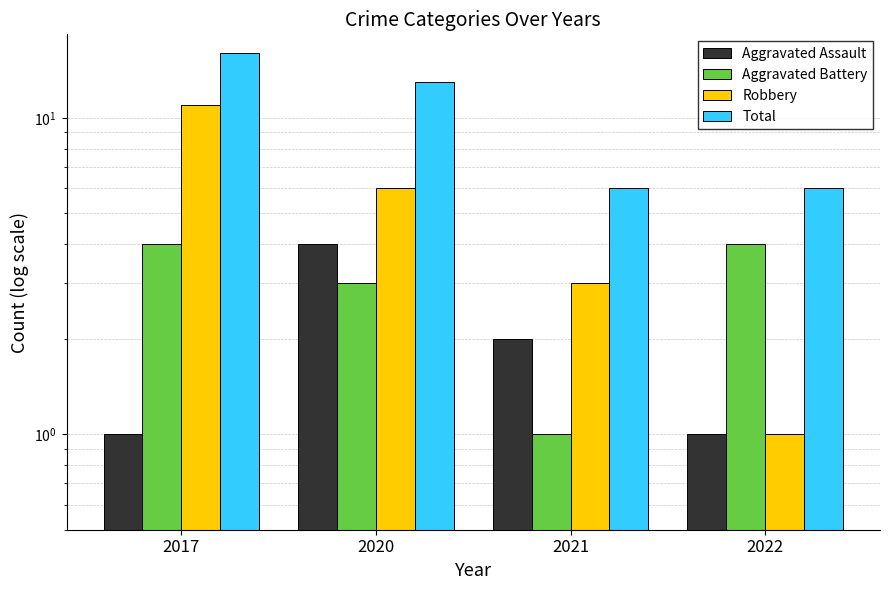

Which label corresponds to the smallest value in the chart?

2017